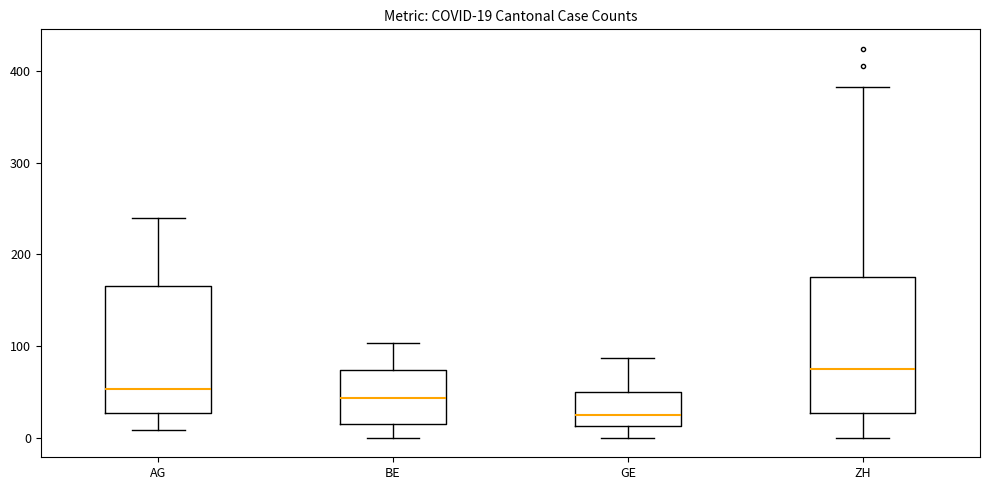

Which box is the tallest, from its lower edge to its upper edge?

ZH